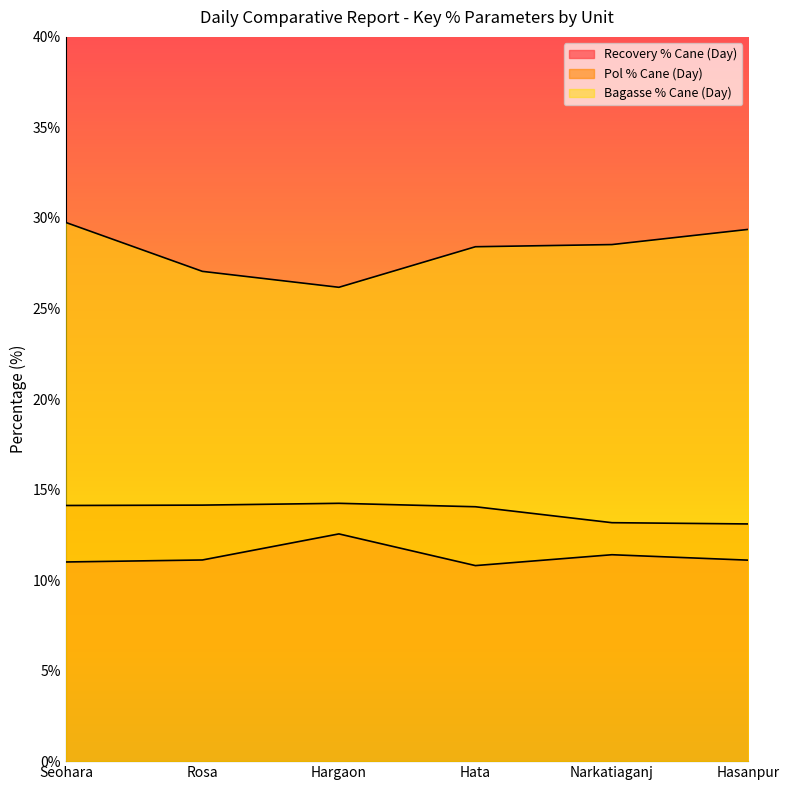

What is the label of the 5th point from the left?

Narkatiaganj